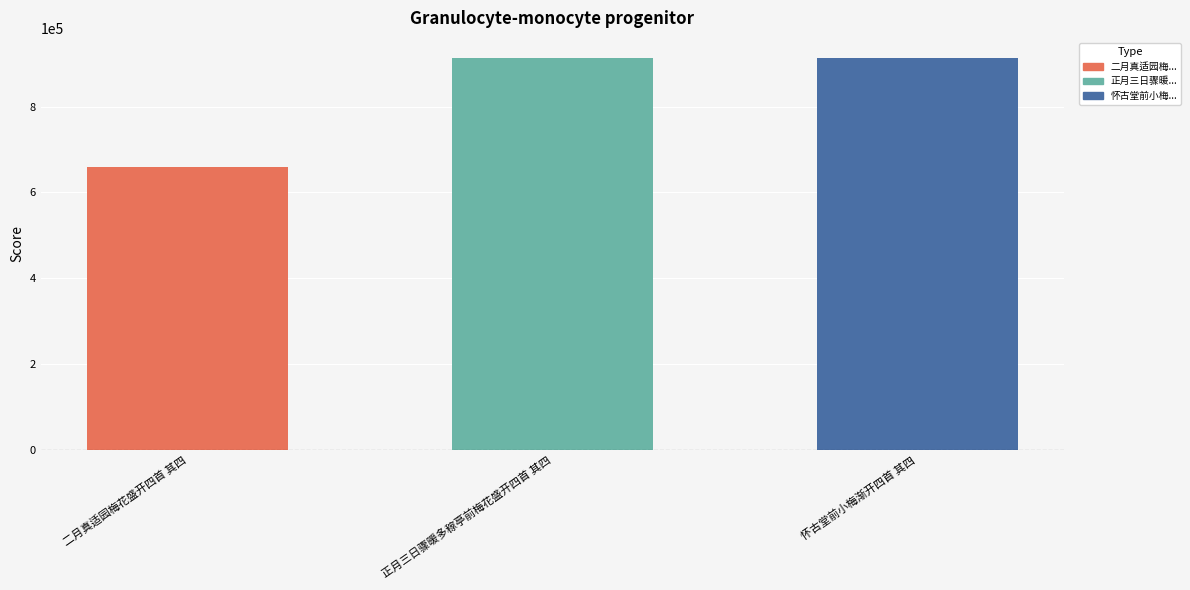

What is the minimum value shown in the chart?

658943